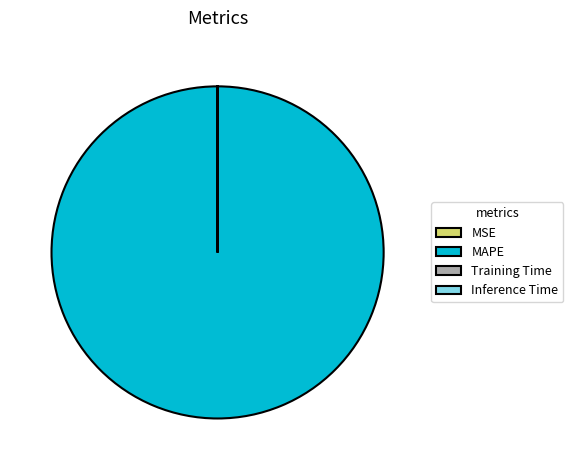

What is the largest slice in the pie chart?

MAPE